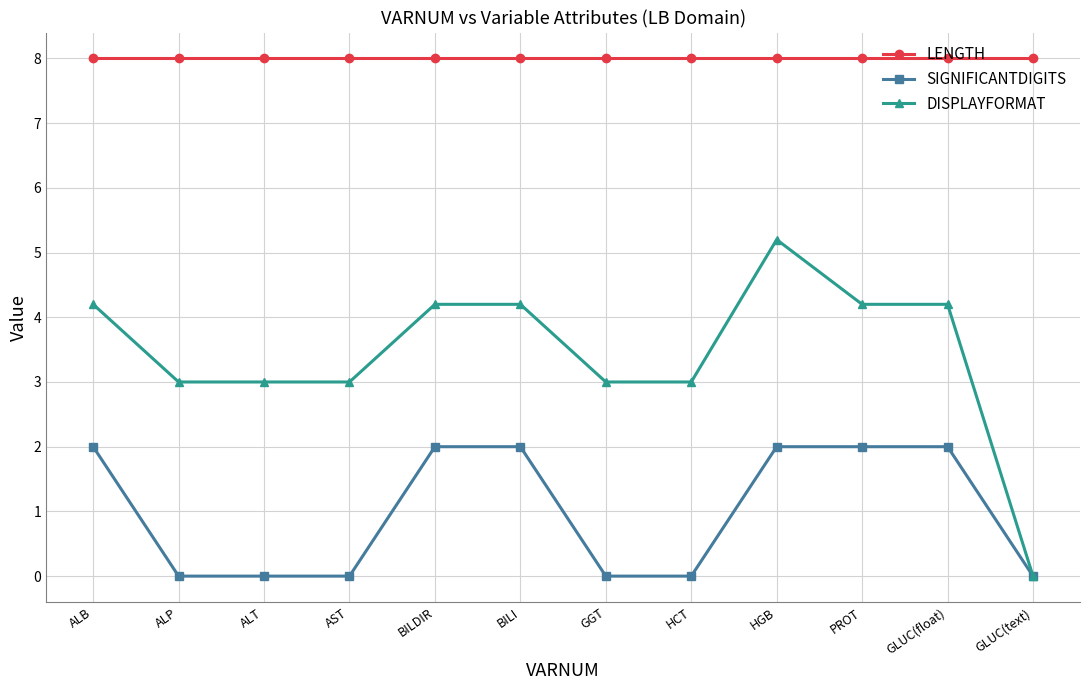

What position from the left is HGB?

9